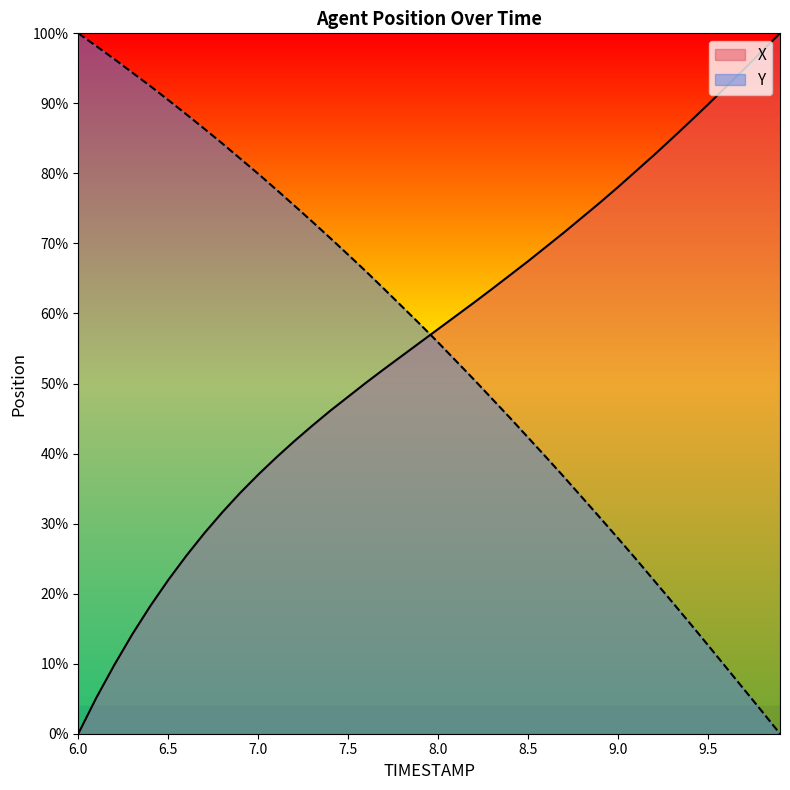

Is it true that X equals 25.8 at 8.3?

False